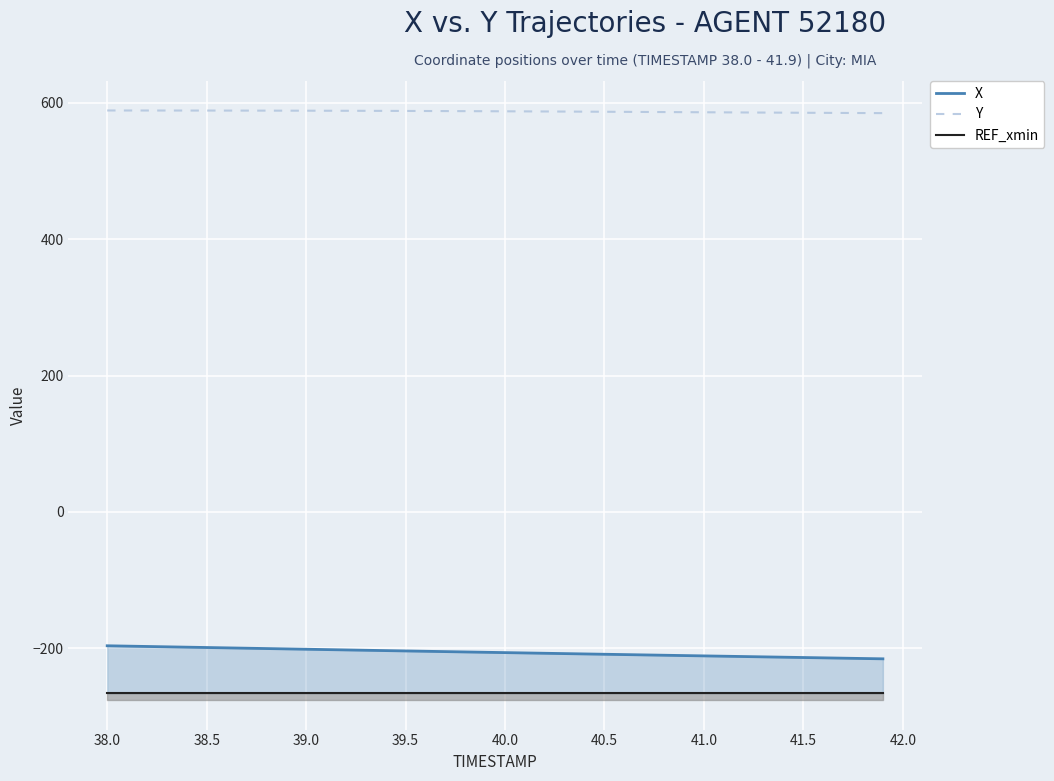

At how many categories does at least one series exceed 291?

40